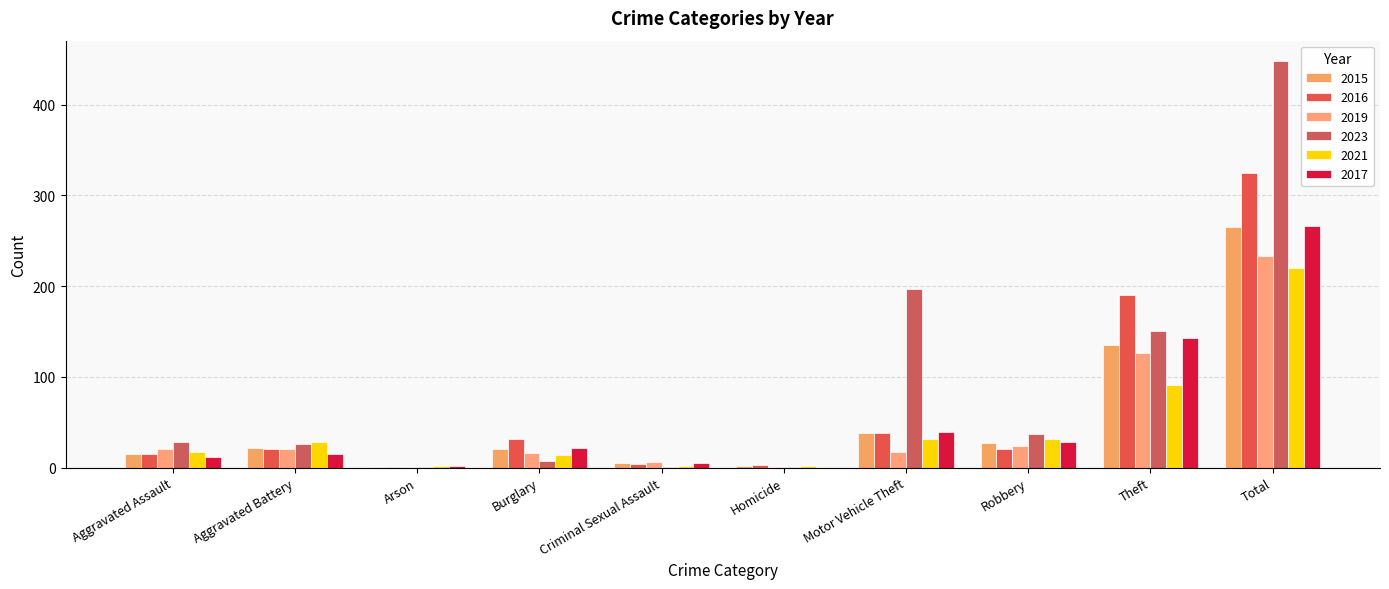

Where is 2015 nearest to the value 133?

Theft